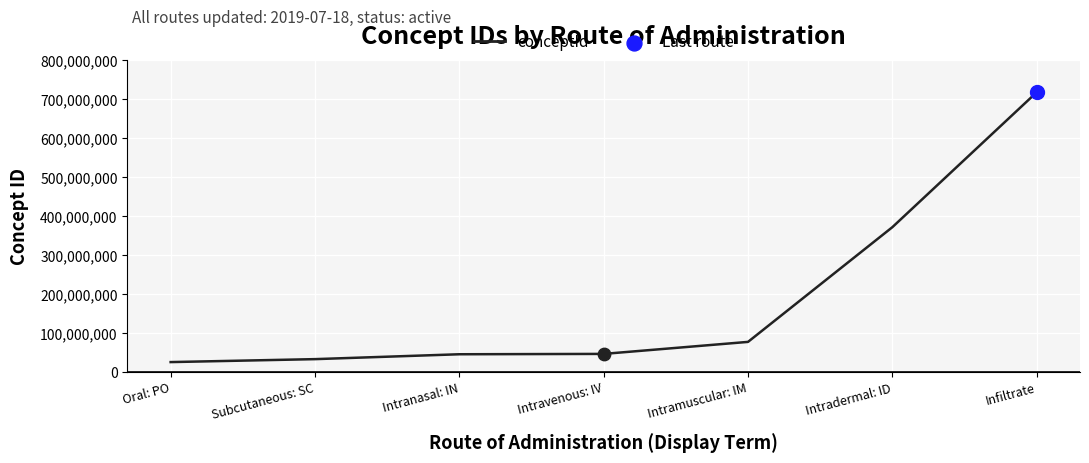

What is the change in value from Oral: PO to Intranasal: IN?

+20070000